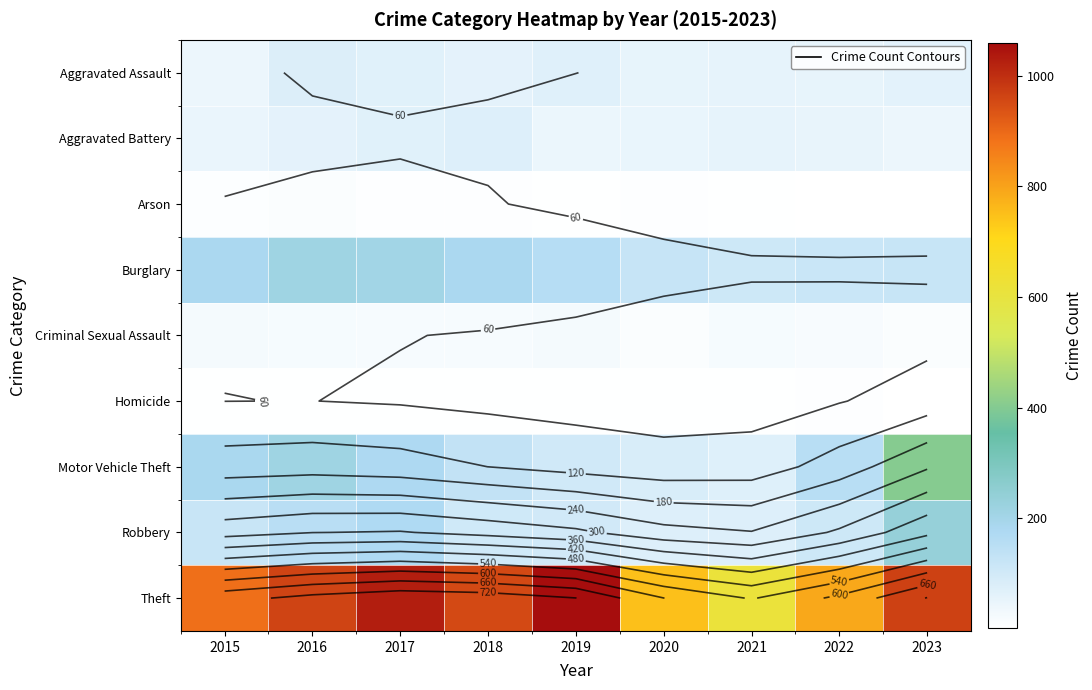

The value of Robbery at 2023 is 236. True or false?

True